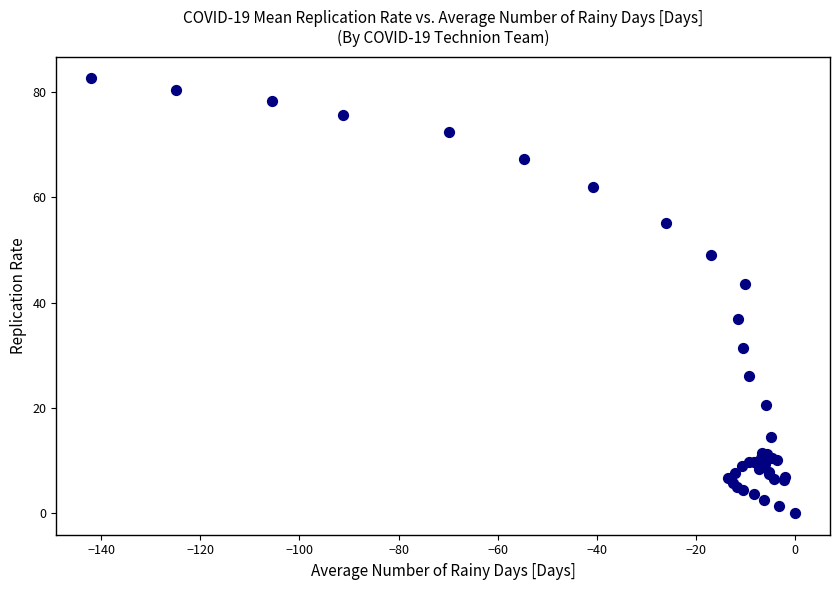

What Y value in the scatter plot is closest to 41?

43.5